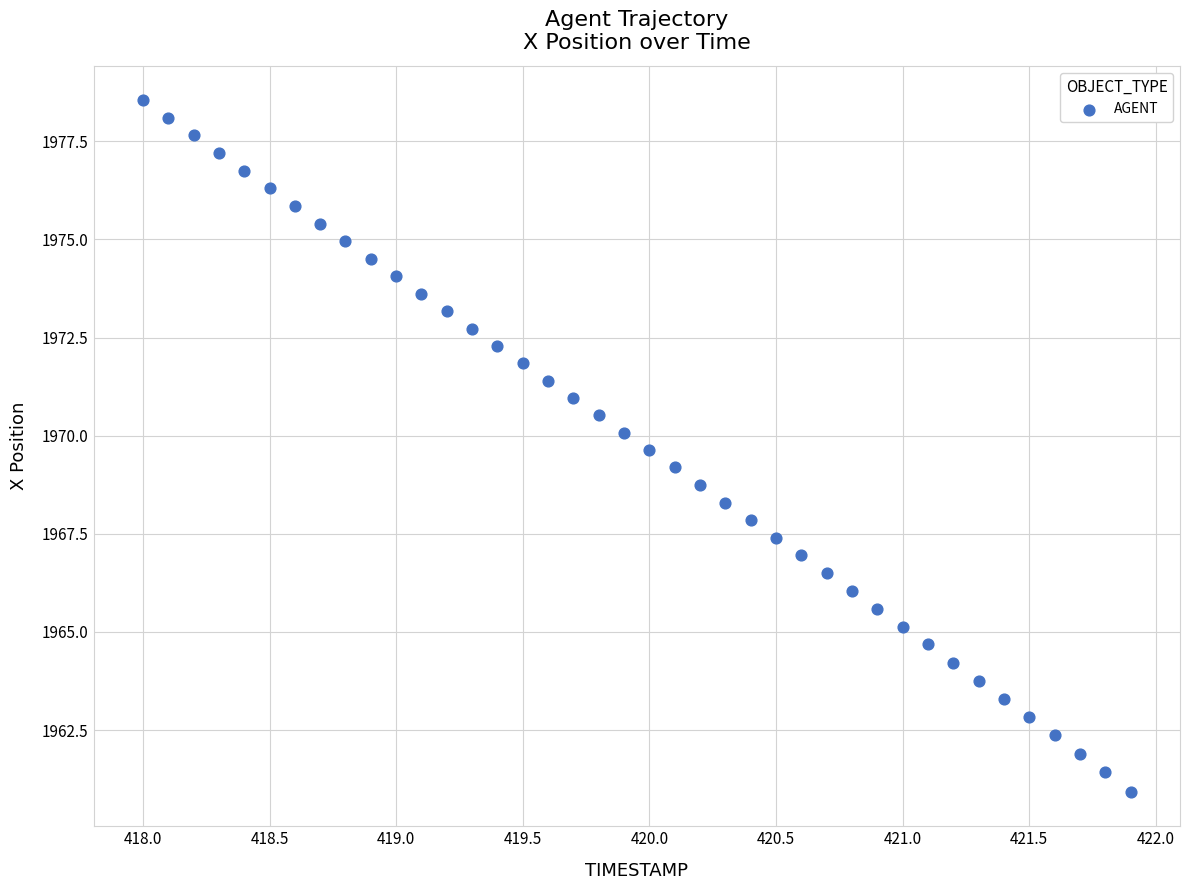

What is the range of X values (max minus min)?

3.9